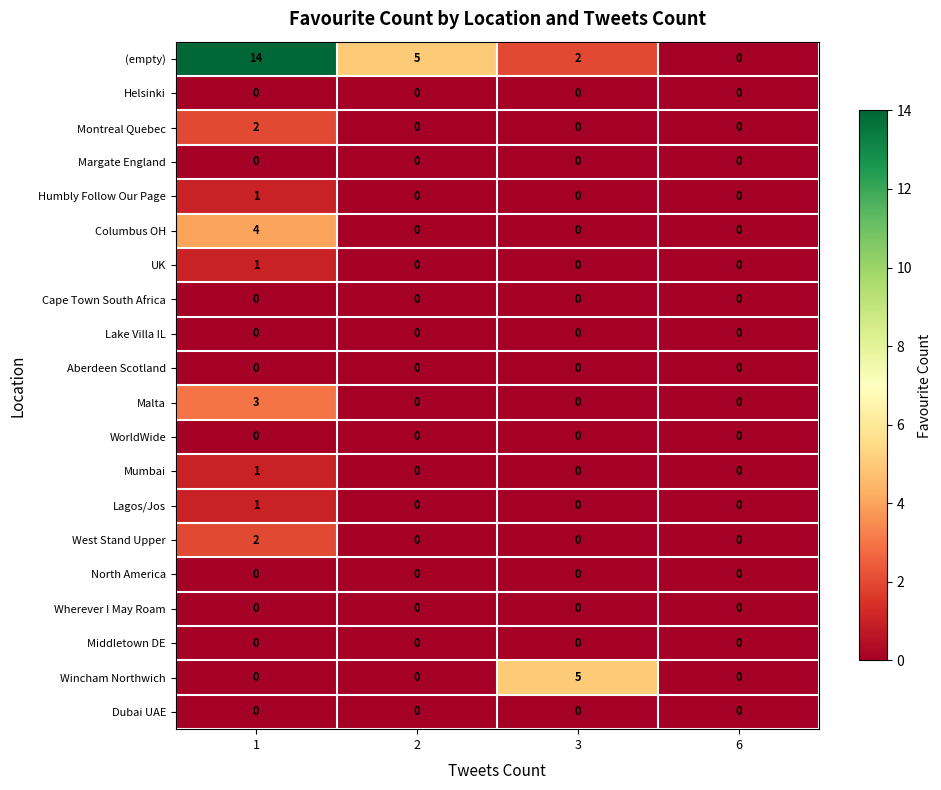

What is the spread (max minus min) of values at 3?

5